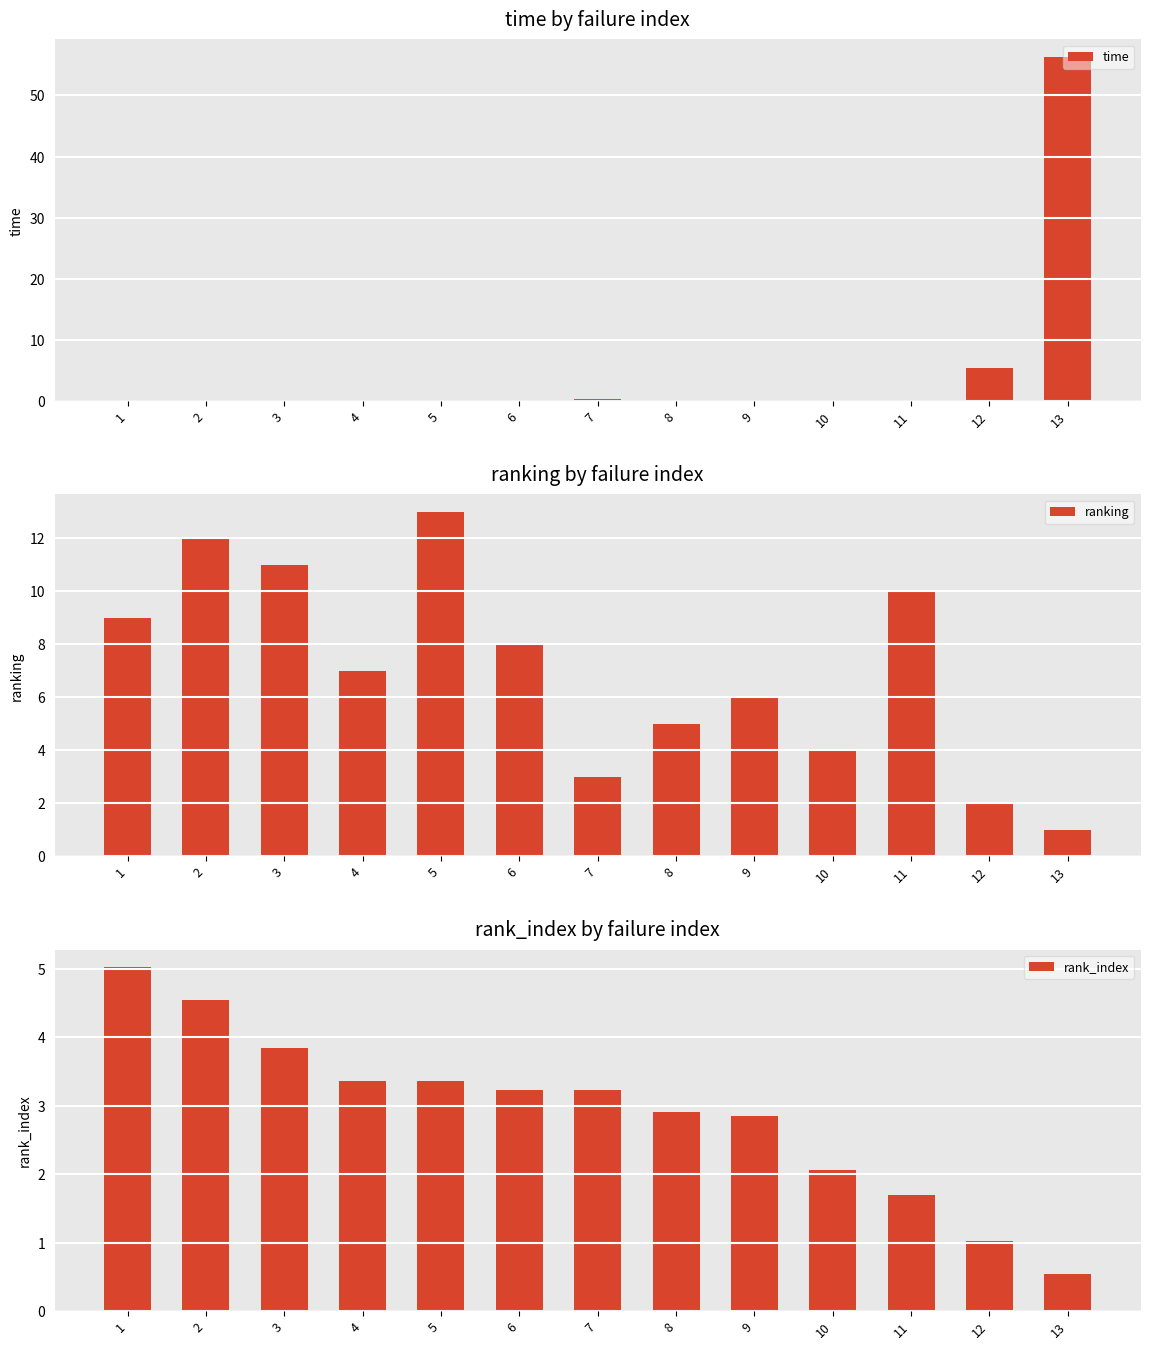

What is the sum of all ranking values?

91